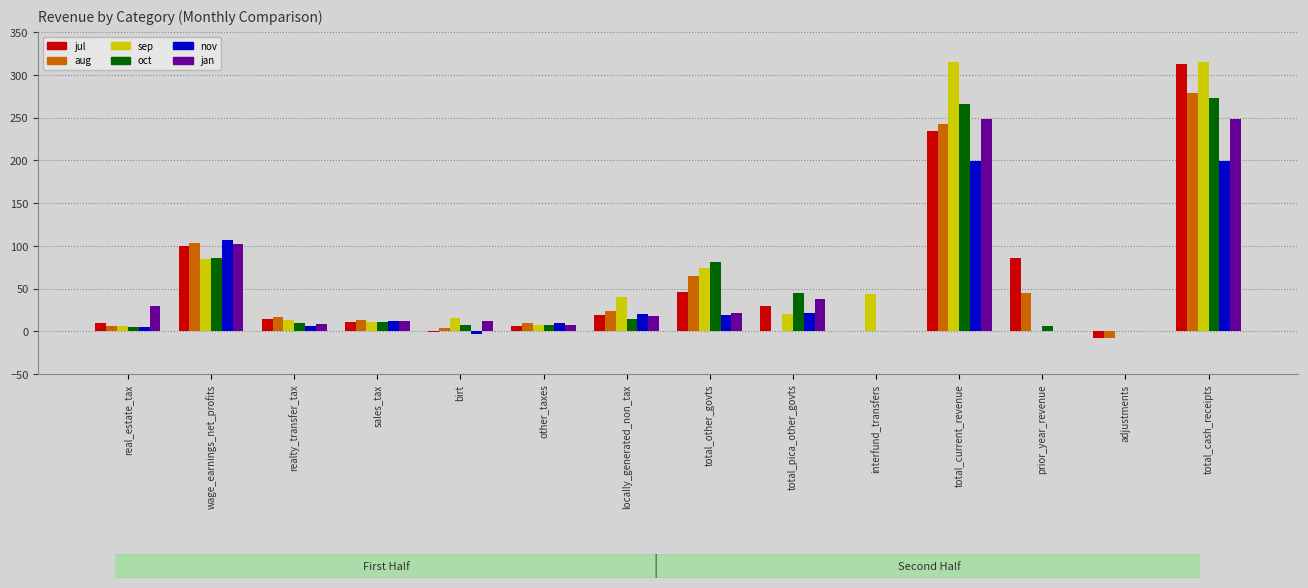

What is the sum of all oct values?

811.3